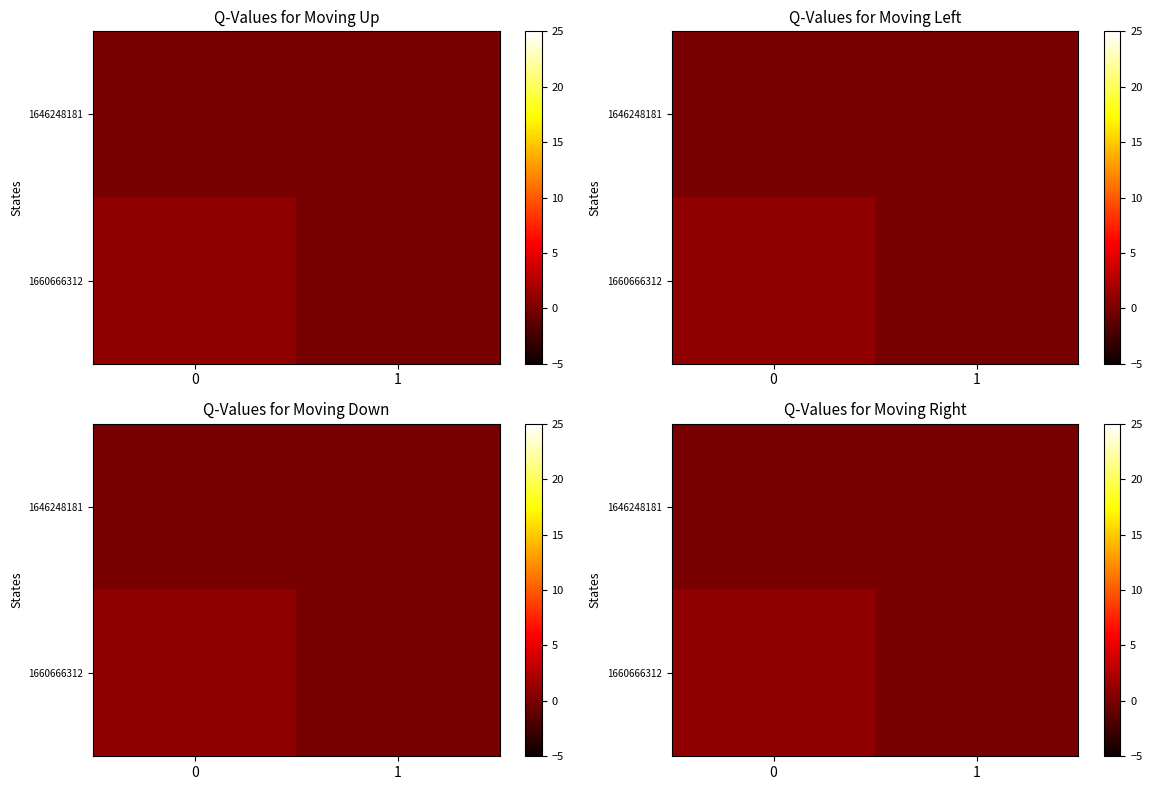

How many series are shown in this chart?

2